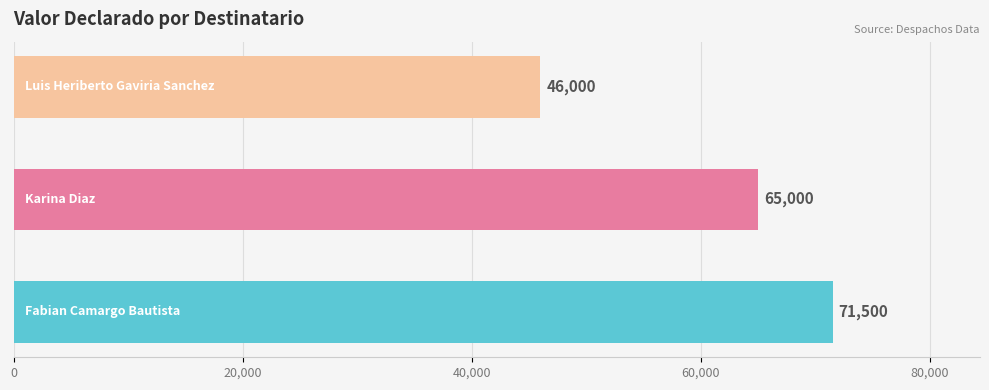

What is the minimum value shown in the chart?

46000